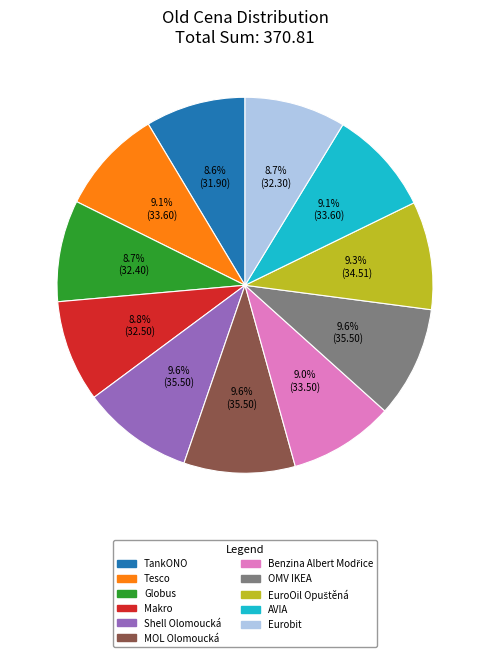

To the nearest percent, what is the difference between the largest and smallest slice percentages?

1%